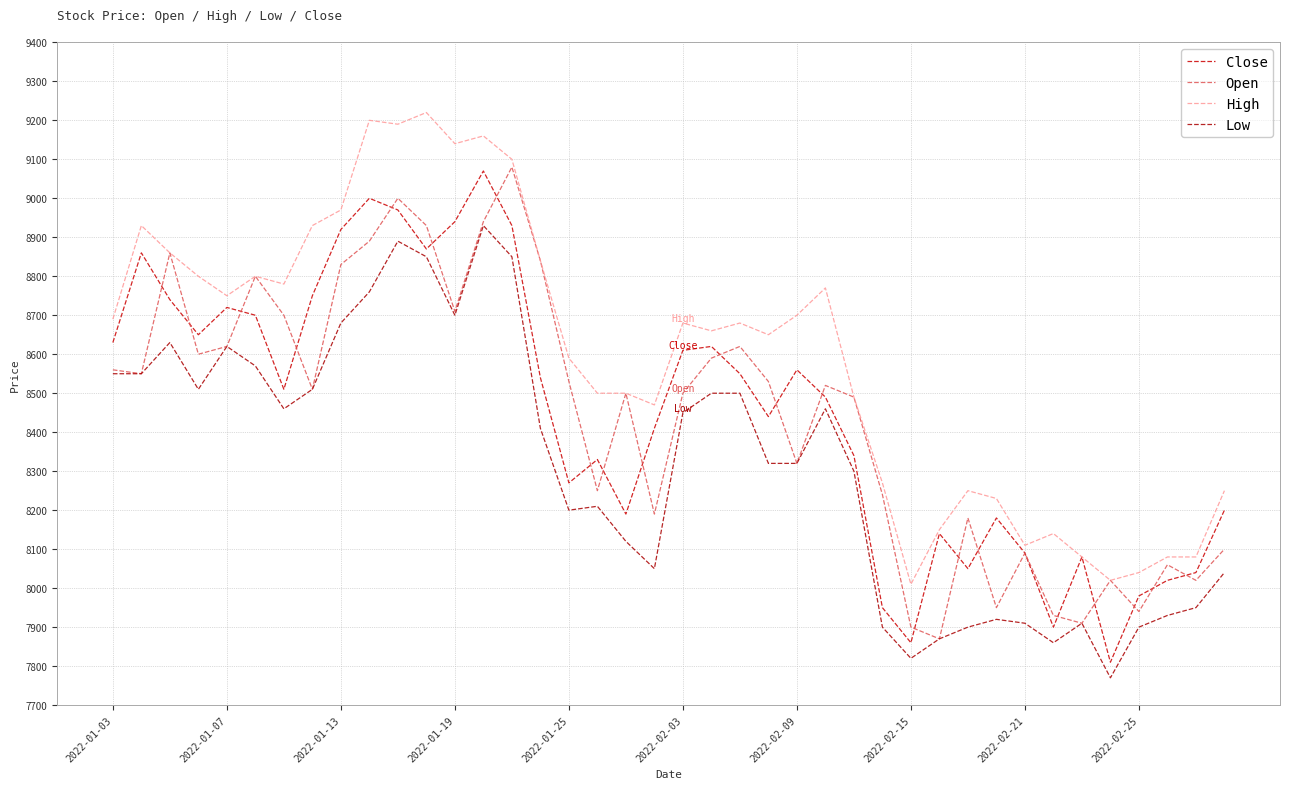

What is the value of the Low point at the 22nd from the left?

8500